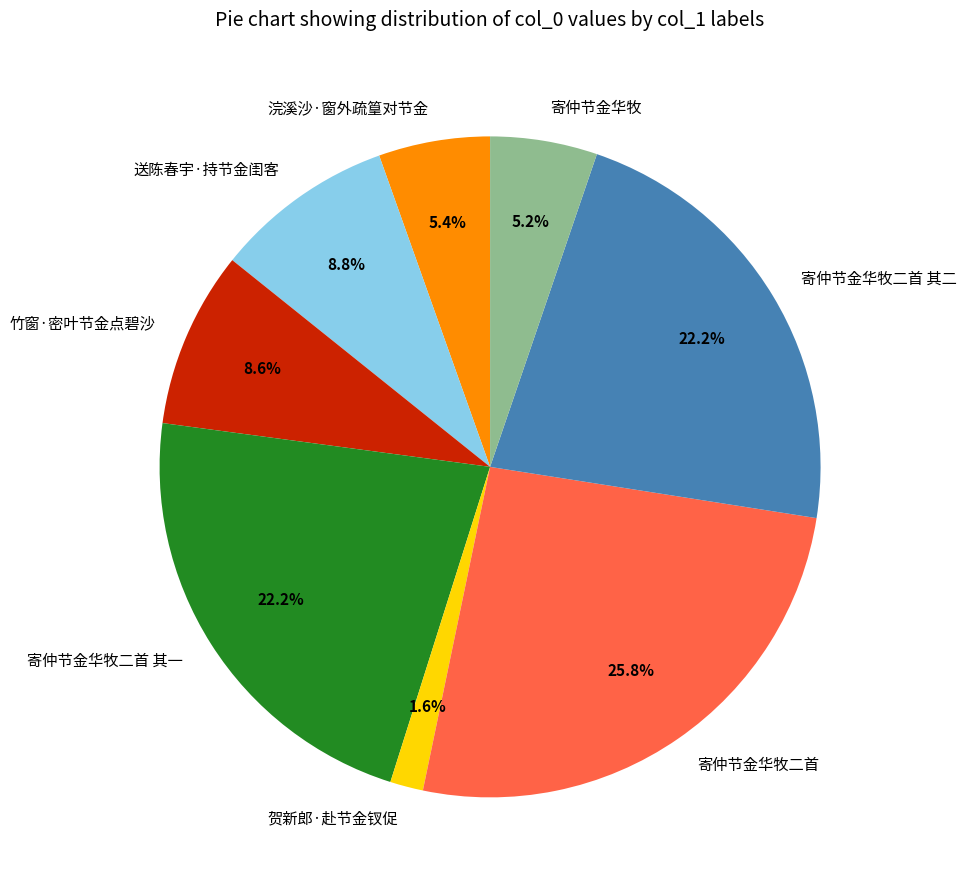

How many segments does this pie chart have?

8